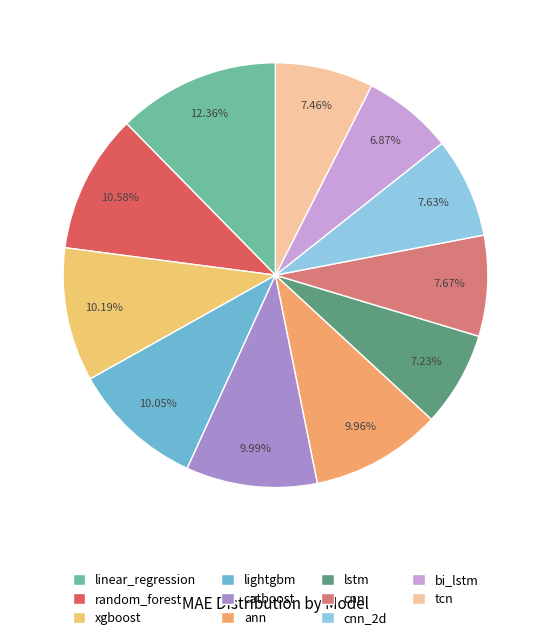

To the nearest percent, what portion does lstm represent?

7%